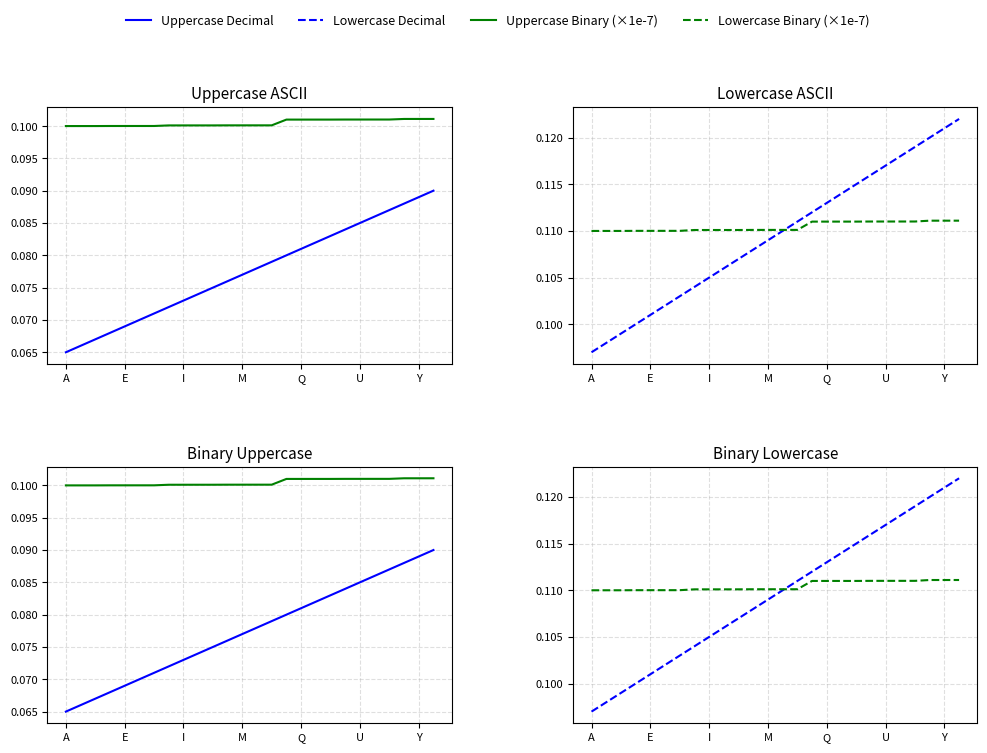

What is the label of the 1st point from the left?

A